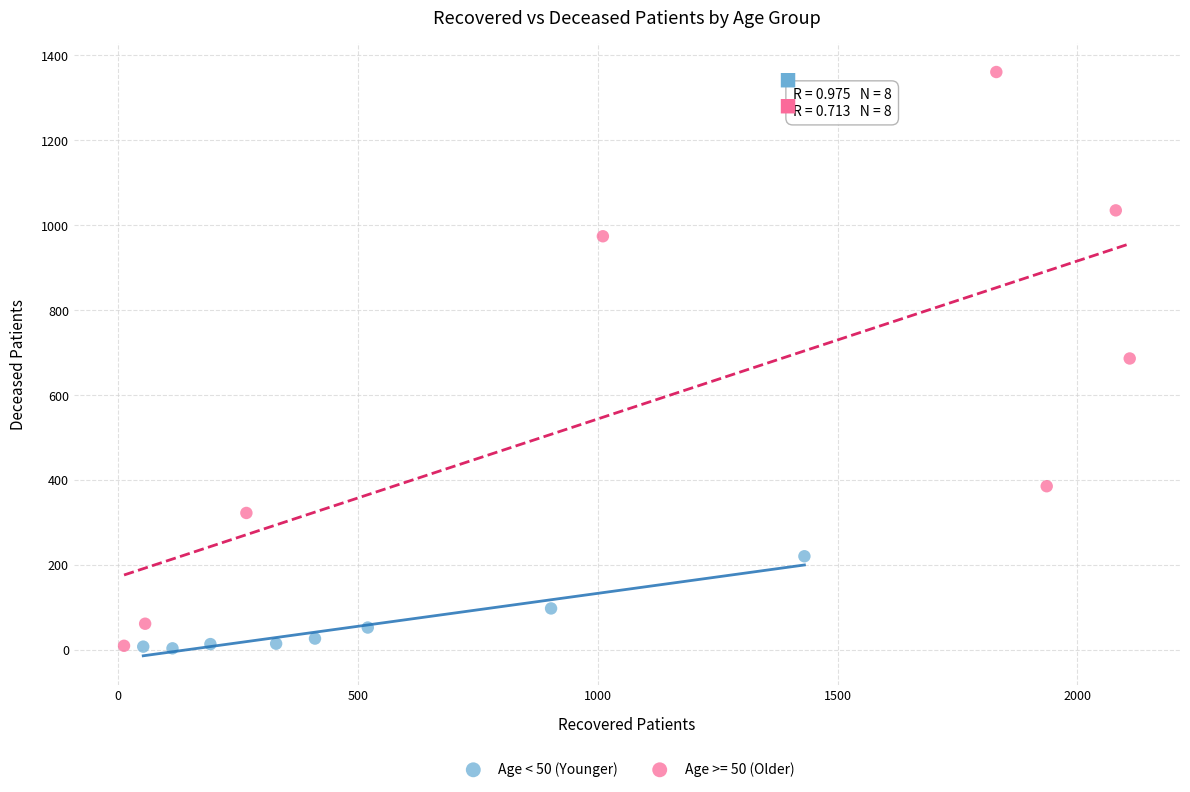

Which series has the largest Y range (max minus min)?

Age >= 50 (Older)